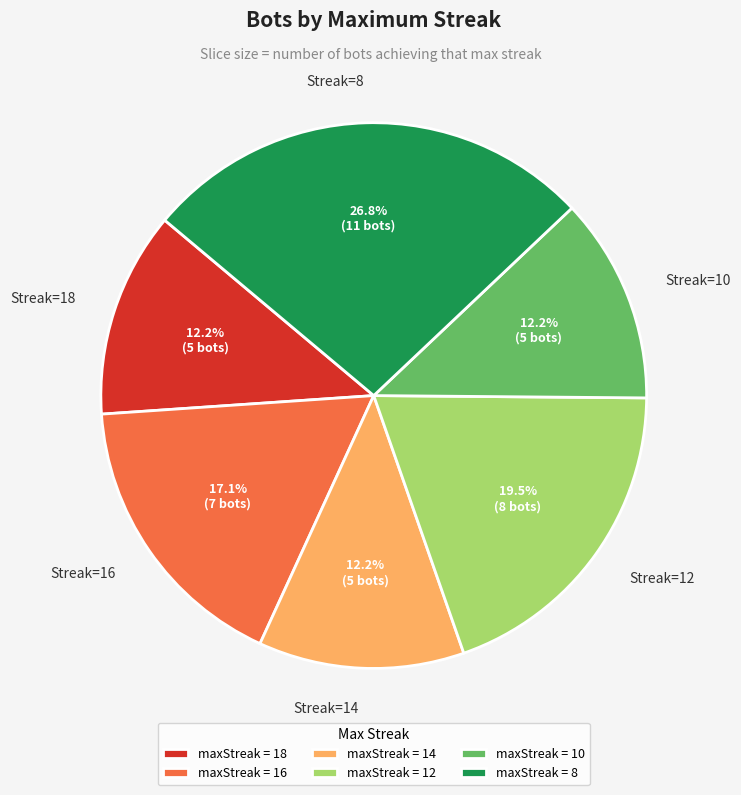

Does any single category account for the majority?

No